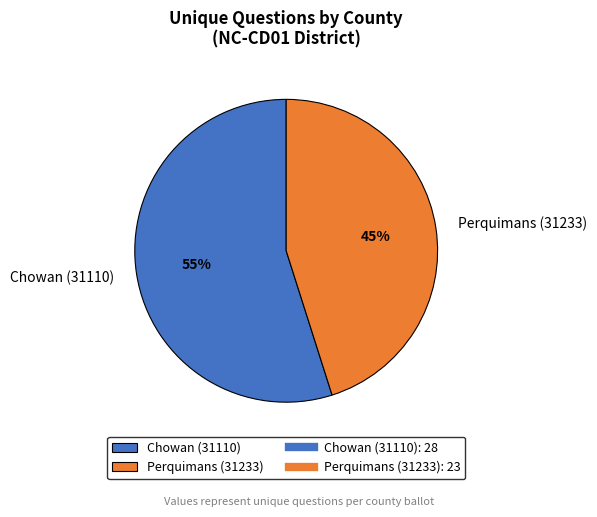

Is the sum of Chowan (31110) and Perquimans (31233) greater than half?

Yes